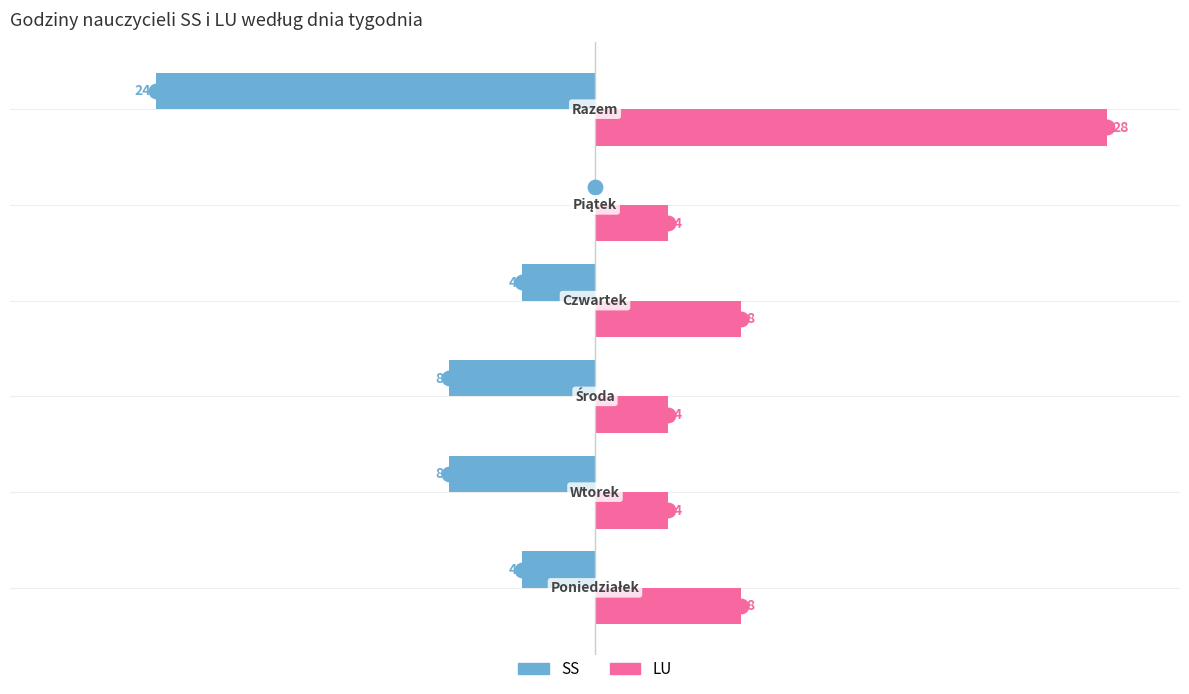

Which series has the largest total across all categories?

LU